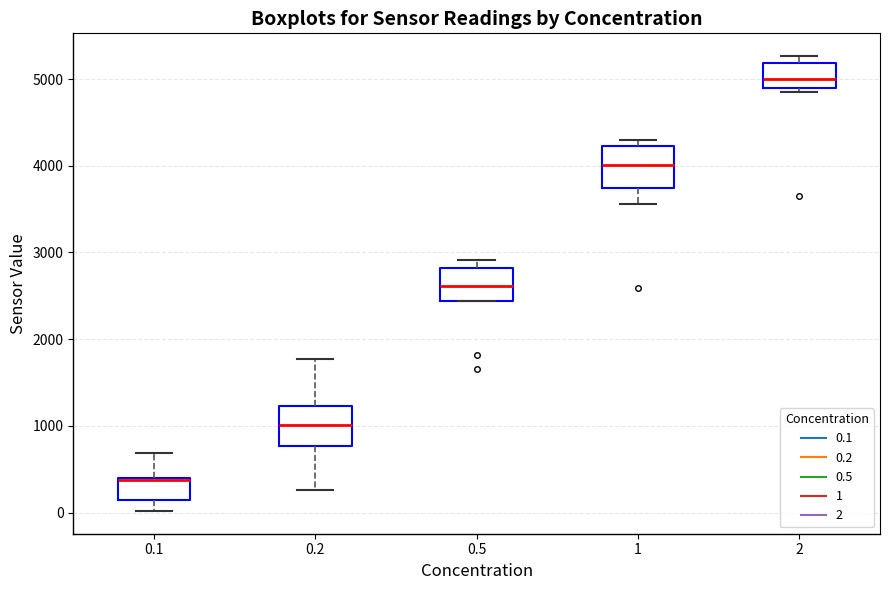

Which box's median line is the highest?

2